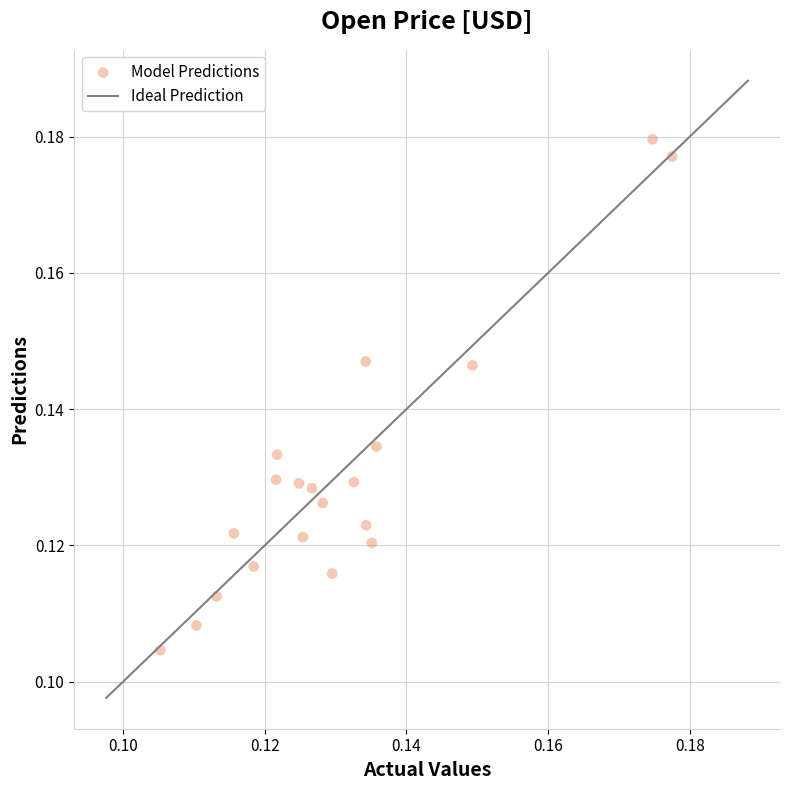

Count the number of points in this scatter plot.

20